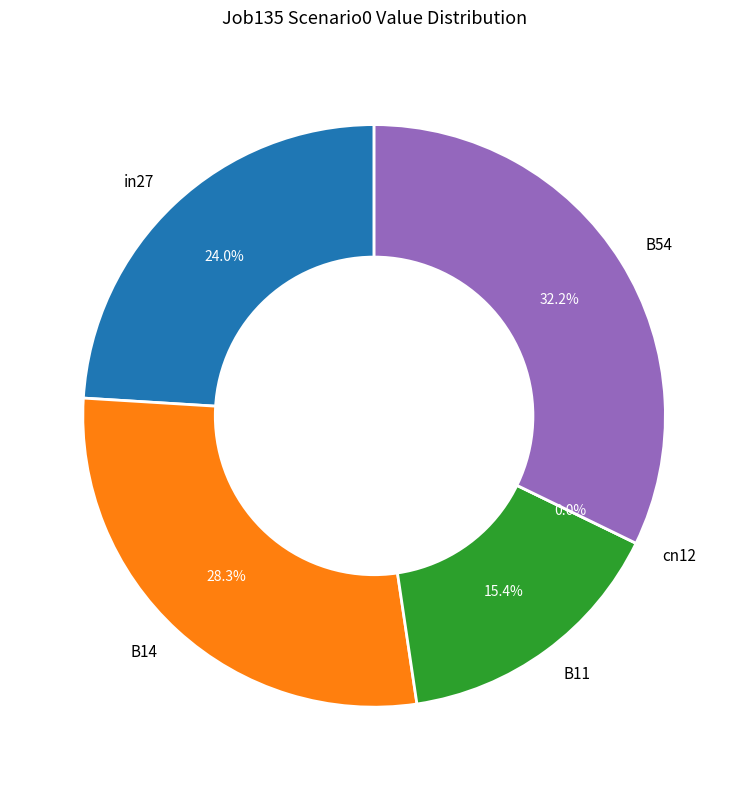

Does any single category account for the majority?

No